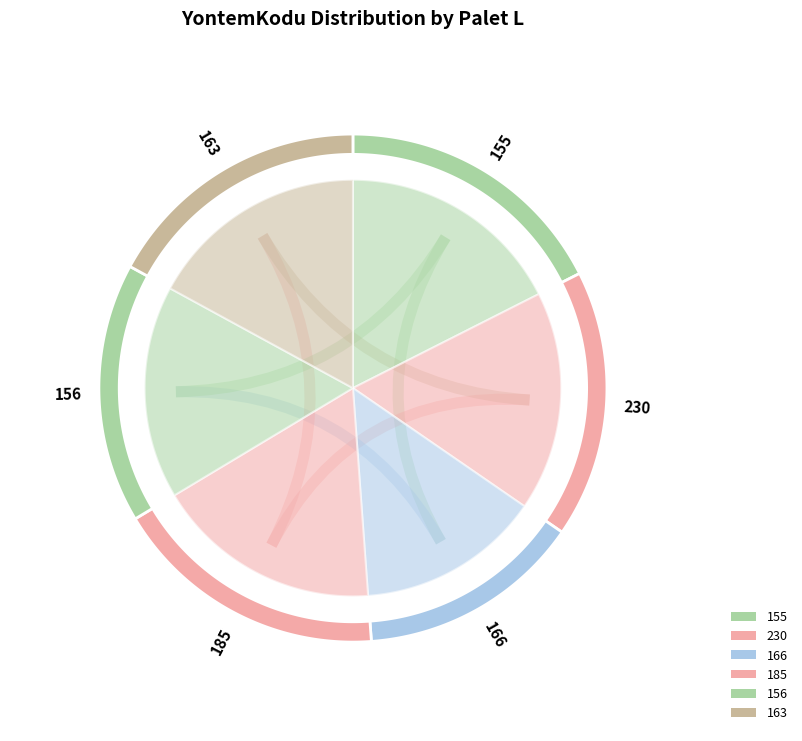

To the nearest percent, what percentage of the pie is 185?

18%